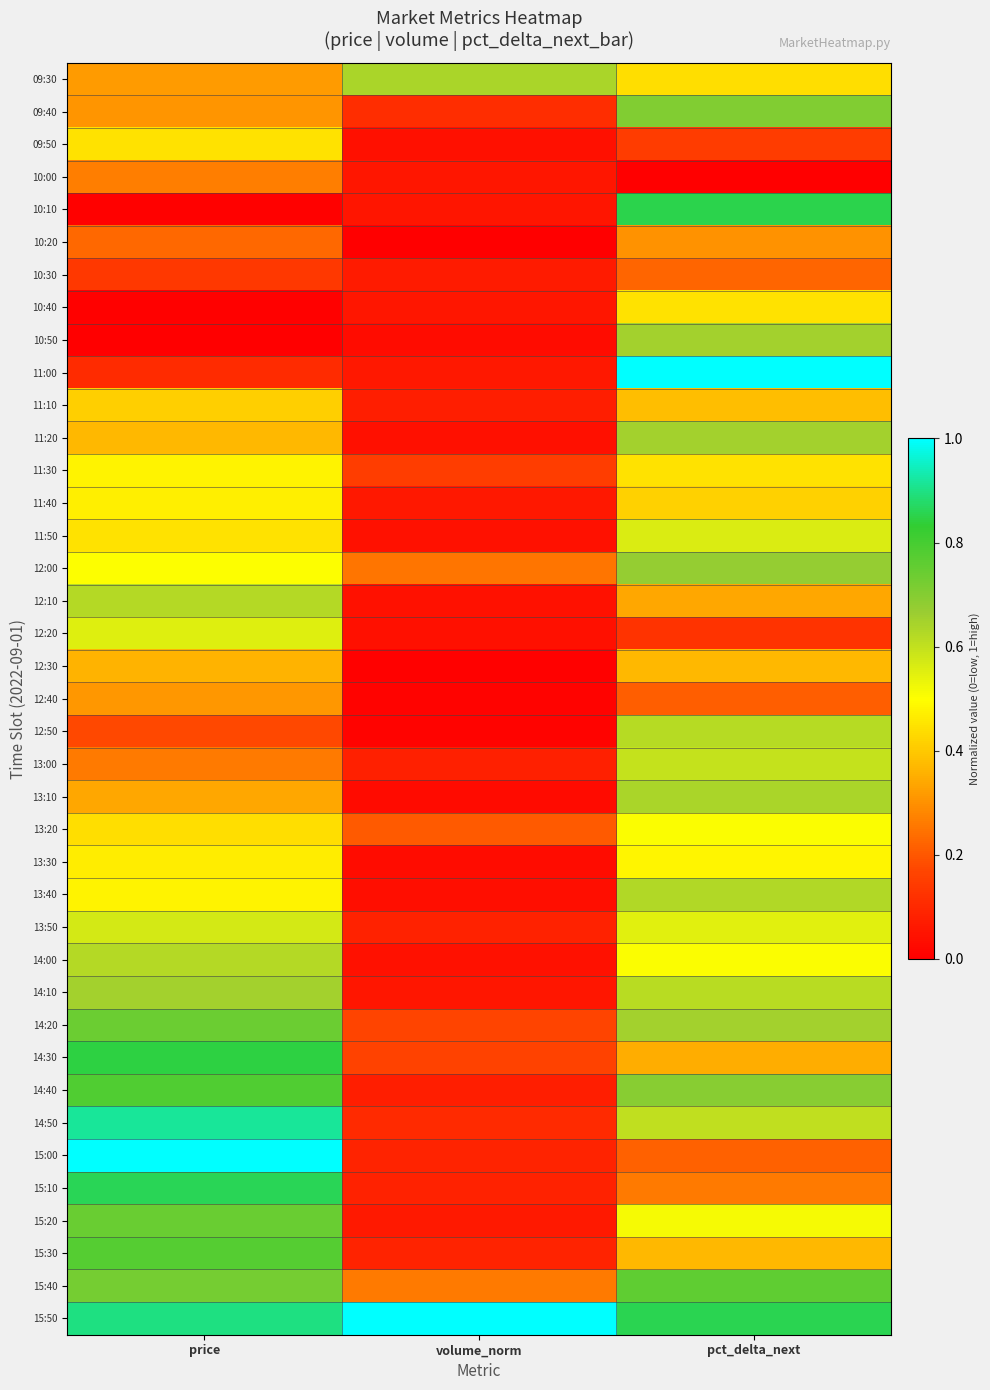

Reading left to right, list all the values displayed in this chart.

09:30: price=0.3	volume_norm=0.6	pct_delta_next=0.4
09:40: price=0.3	volume_norm=0.1	pct_delta_next=0.7
09:50: price=0.4	volume_norm=0.0	pct_delta_next=0.1
10:00: price=0.3	volume_norm=0.1	pct_delta_next=0.0
10:10: price=0.0	volume_norm=0.1	pct_delta_next=0.9
10:20: price=0.2	volume_norm=0.0	pct_delta_next=0.3
10:30: price=0.1	volume_norm=0.1	pct_delta_next=0.2
10:40: price=0.0	volume_norm=0.1	pct_delta_next=0.4
10:50: price=0.0	volume_norm=0.0	pct_delta_next=0.7
11:00: price=0.1	volume_norm=0.1	pct_delta_next=1.0
11:10: price=0.4	volume_norm=0.1	pct_delta_next=0.4
11:20: price=0.4	volume_norm=0.0	pct_delta_next=0.7
11:30: price=0.5	volume_norm=0.1	pct_delta_next=0.4
11:40: price=0.5	volume_norm=0.1	pct_delta_next=0.4
11:50: price=0.4	volume_norm=0.0	pct_delta_next=0.6
12:00: price=0.5	volume_norm=0.3	pct_delta_next=0.7
12:10: price=0.6	volume_norm=0.0	pct_delta_next=0.3
12:20: price=0.6	volume_norm=0.0	pct_delta_next=0.1
12:30: price=0.4	volume_norm=0.0	pct_delta_next=0.4
12:40: price=0.3	volume_norm=0.0	pct_delta_next=0.2
12:50: price=0.2	volume_norm=0.0	pct_delta_next=0.6
13:00: price=0.3	volume_norm=0.1	pct_delta_next=0.6
13:10: price=0.3	volume_norm=0.0	pct_delta_next=0.6
13:20: price=0.4	volume_norm=0.2	pct_delta_next=0.5
13:30: price=0.5	volume_norm=0.0	pct_delta_next=0.5
13:40: price=0.5	volume_norm=0.0	pct_delta_next=0.6
13:50: price=0.6	volume_norm=0.1	pct_delta_next=0.5
14:00: price=0.6	volume_norm=0.0	pct_delta_next=0.5
14:10: price=0.6	volume_norm=0.1	pct_delta_next=0.6
14:20: price=0.7	volume_norm=0.2	pct_delta_next=0.6
14:30: price=0.8	volume_norm=0.2	pct_delta_next=0.3
14:40: price=0.8	volume_norm=0.1	pct_delta_next=0.7
14:50: price=0.9	volume_norm=0.1	pct_delta_next=0.6
15:00: price=1.0	volume_norm=0.1	pct_delta_next=0.2
15:10: price=0.9	volume_norm=0.1	pct_delta_next=0.3
15:20: price=0.7	volume_norm=0.1	pct_delta_next=0.5
15:30: price=0.8	volume_norm=0.1	pct_delta_next=0.4
15:40: price=0.7	volume_norm=0.3	pct_delta_next=0.8
15:50: price=0.9	volume_norm=1.0	pct_delta_next=0.9